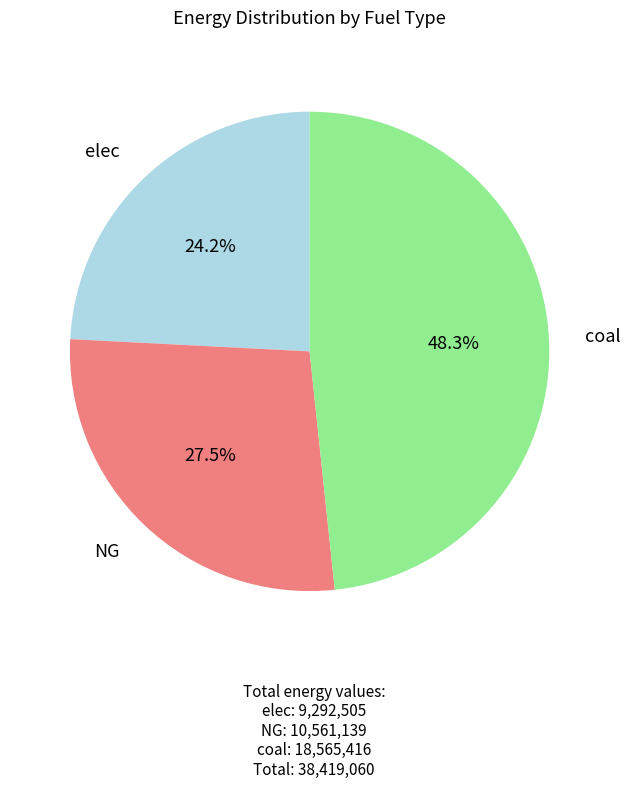

Which slice is the largest?

coal